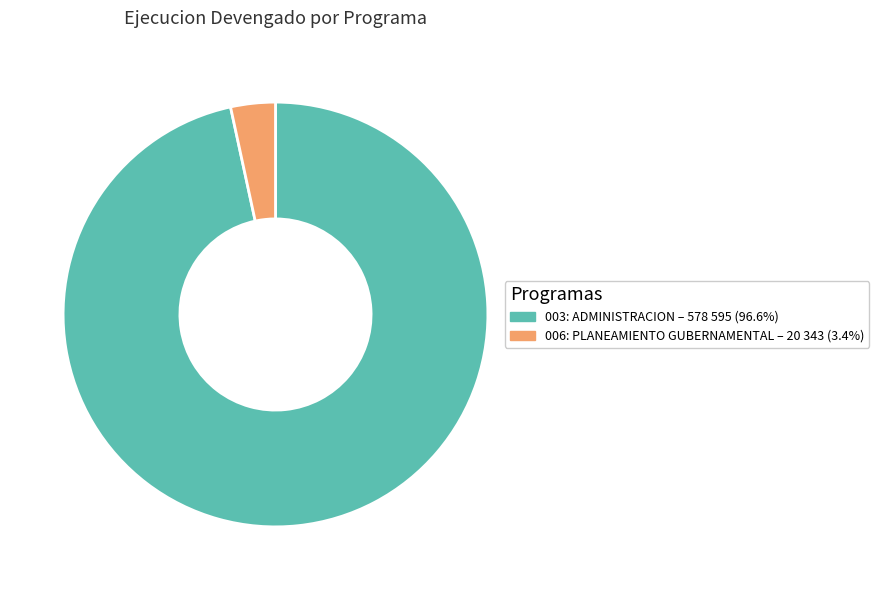

Is there a majority slice in this chart?

Yes